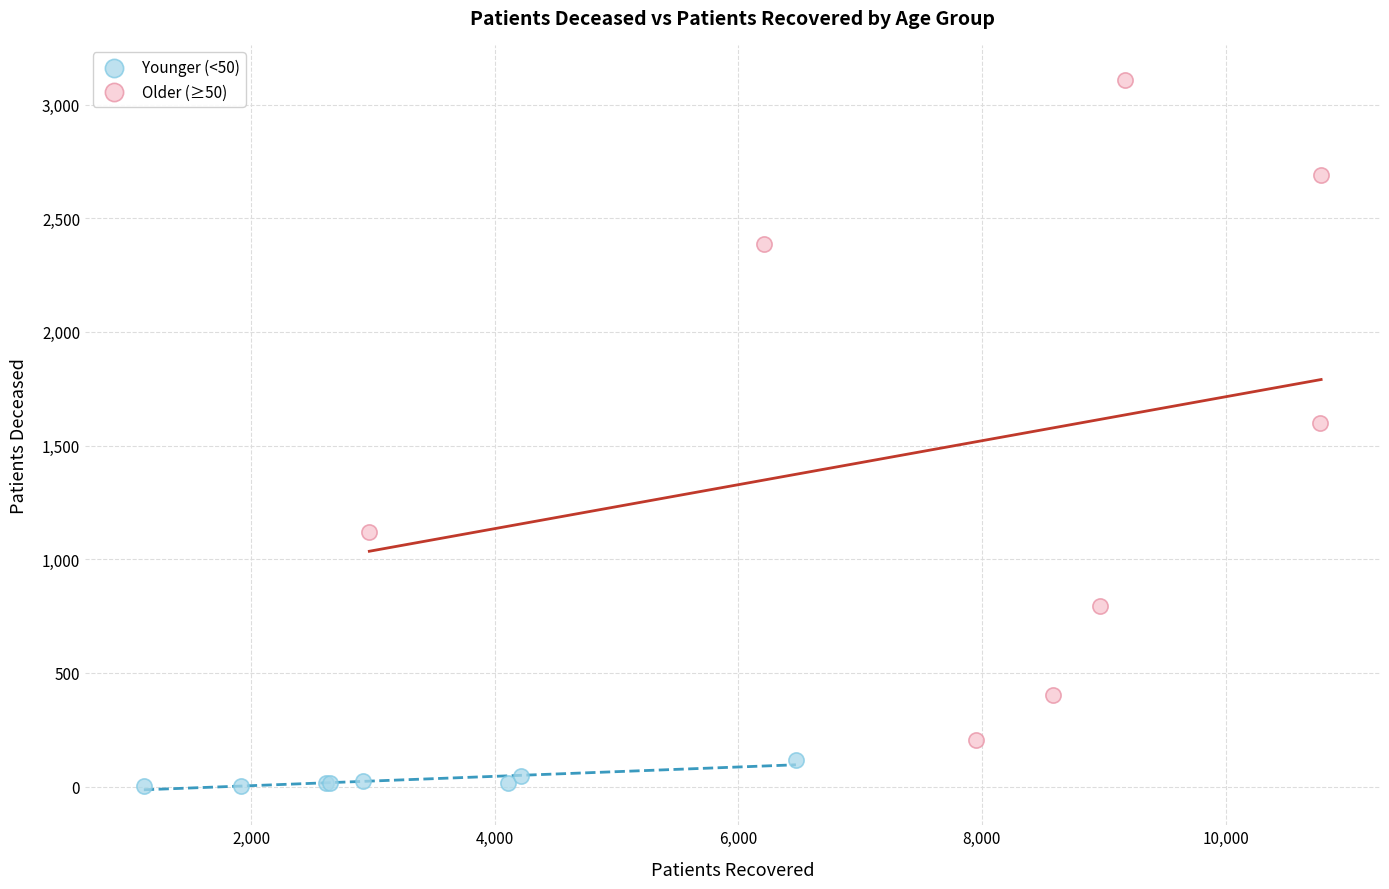

What are all the series names shown in the legend?

Younger (<50), Older (≥50)